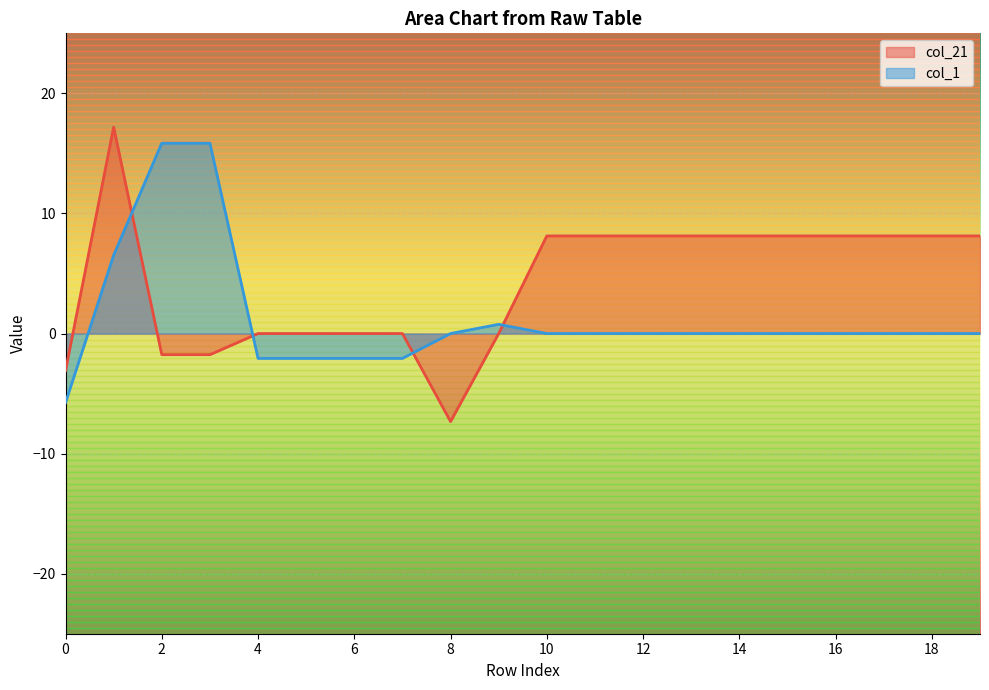

Does the chart display data point markers on the line(s)?

No